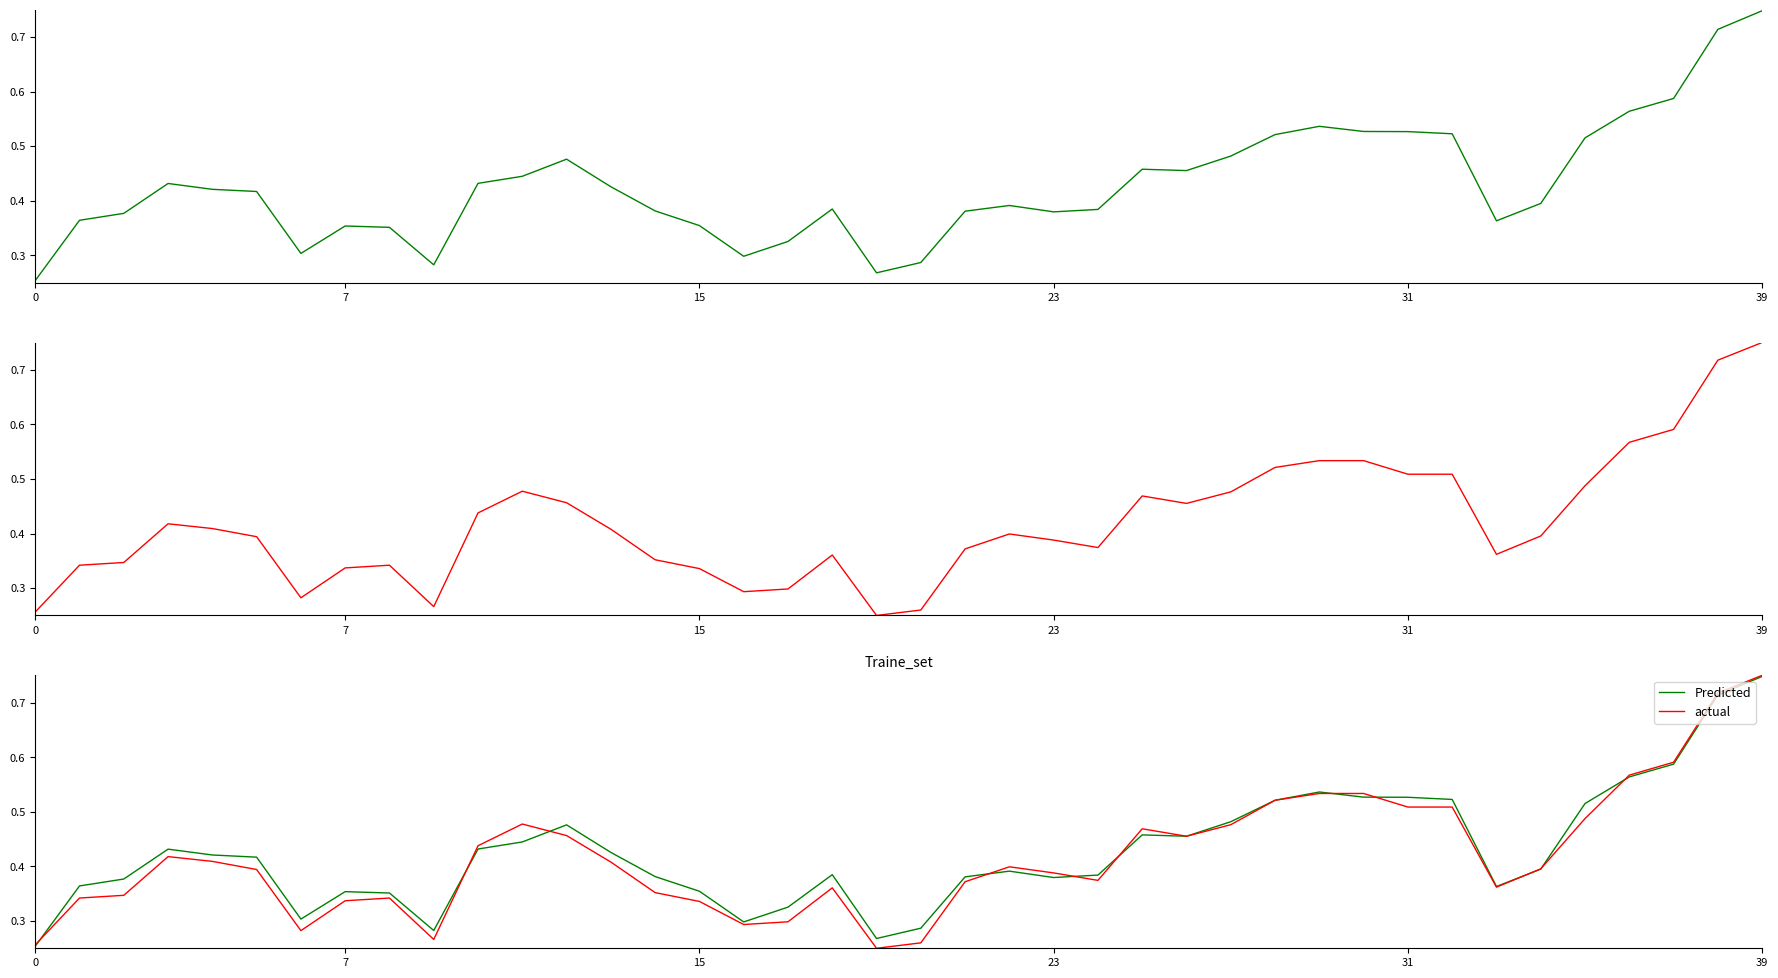

The Predicted series shows 0.4 at 10. True or false?

True